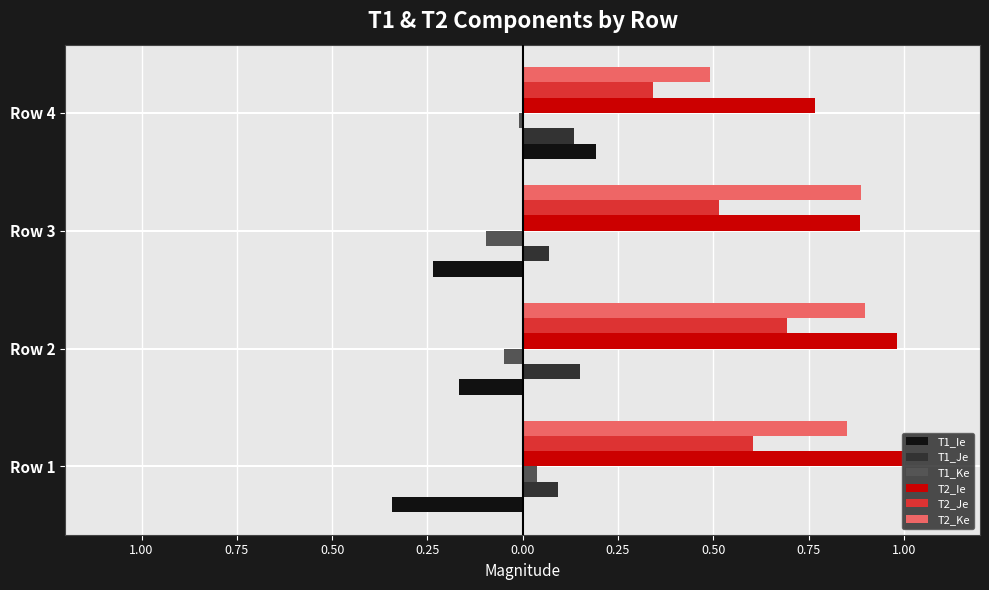

What are all the series names shown in the legend?

T1_Ie, T1_Je, T1_Ke, T2_Ie, T2_Je, T2_Ke